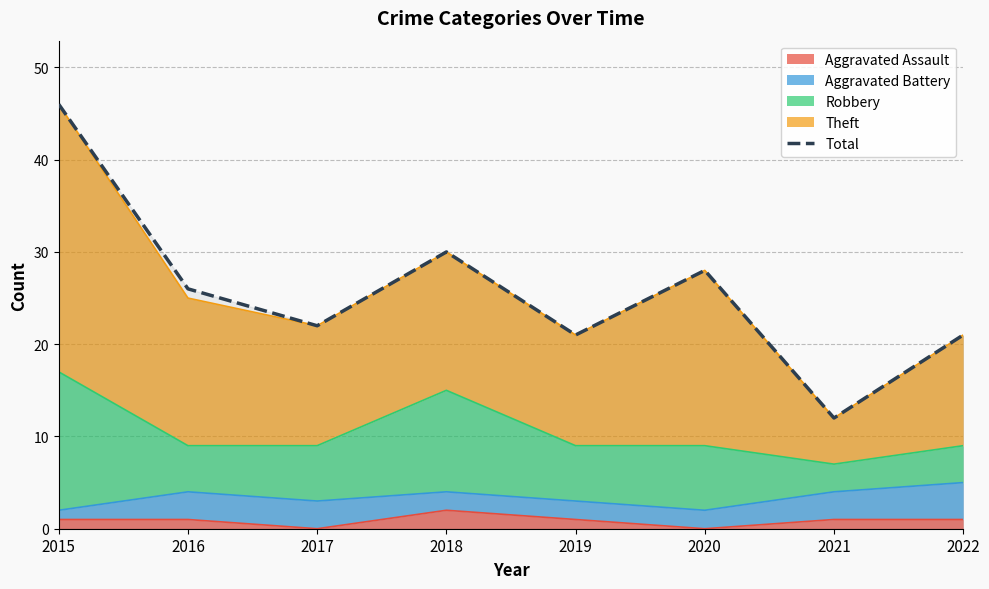

What is the change in value from 2015 to 2017?

-24